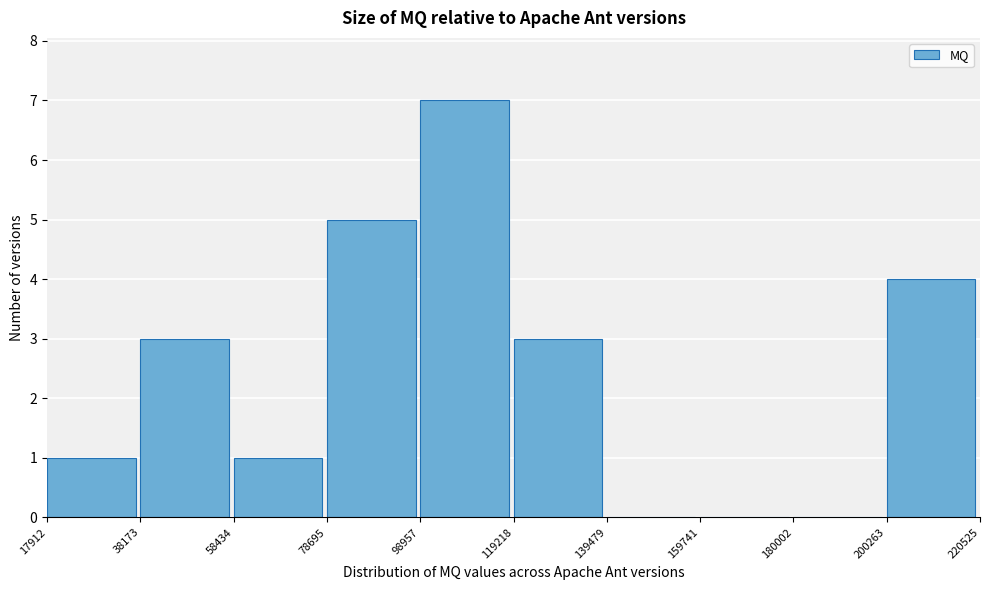

Reading left to right, transcribe this chart: for each bar, give the range it covers on the x-axis and its height. The values are not printed on the chart, so give them approximately, as read against the axis.

17912 to 38173: 1
38173 to 58434: 3
58434 to 78695: 1
78695 to 98957: 5
98957 to 119218: 7
119218 to 139479: 3
139479 to 159741: 0
159741 to 180002: 0
180002 to 200263: 0
200263 to 220525: 4